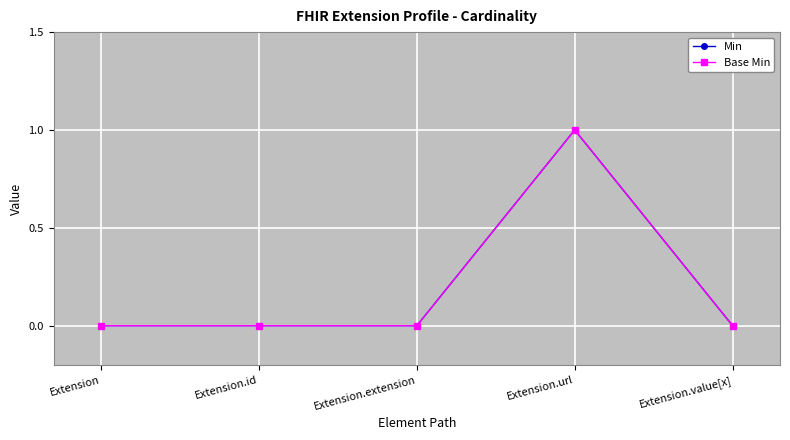

How many lines are shown in the chart?

2